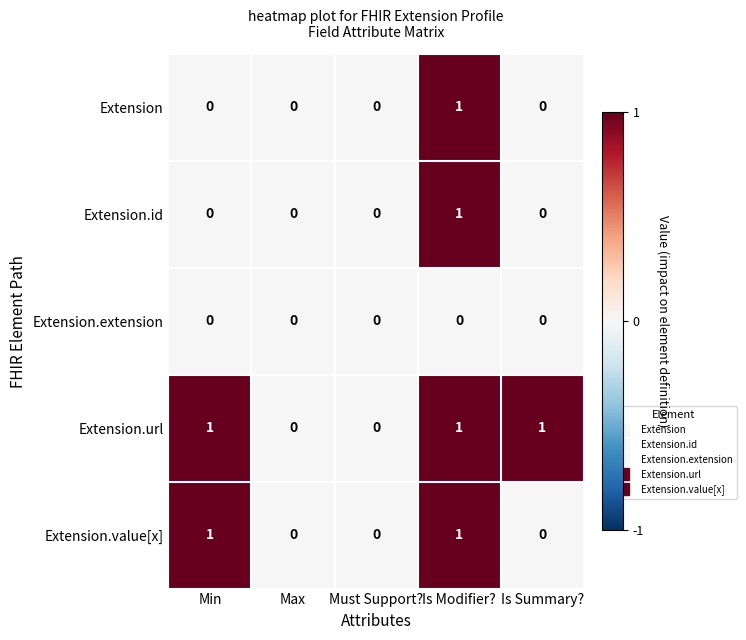

True or false: Extension.value[x] has a value of 0 at Max.

True